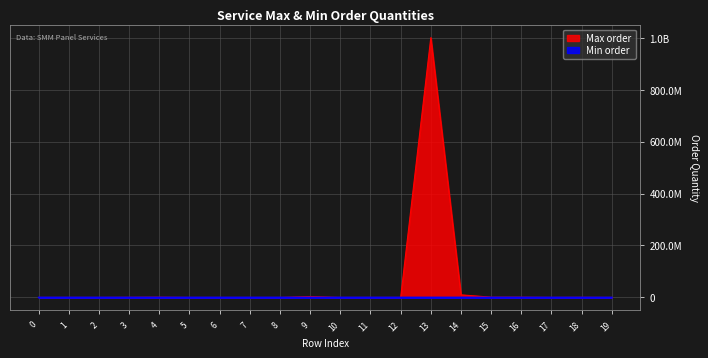

What is the difference between the second highest and second lowest values in the Max order series?

9999999